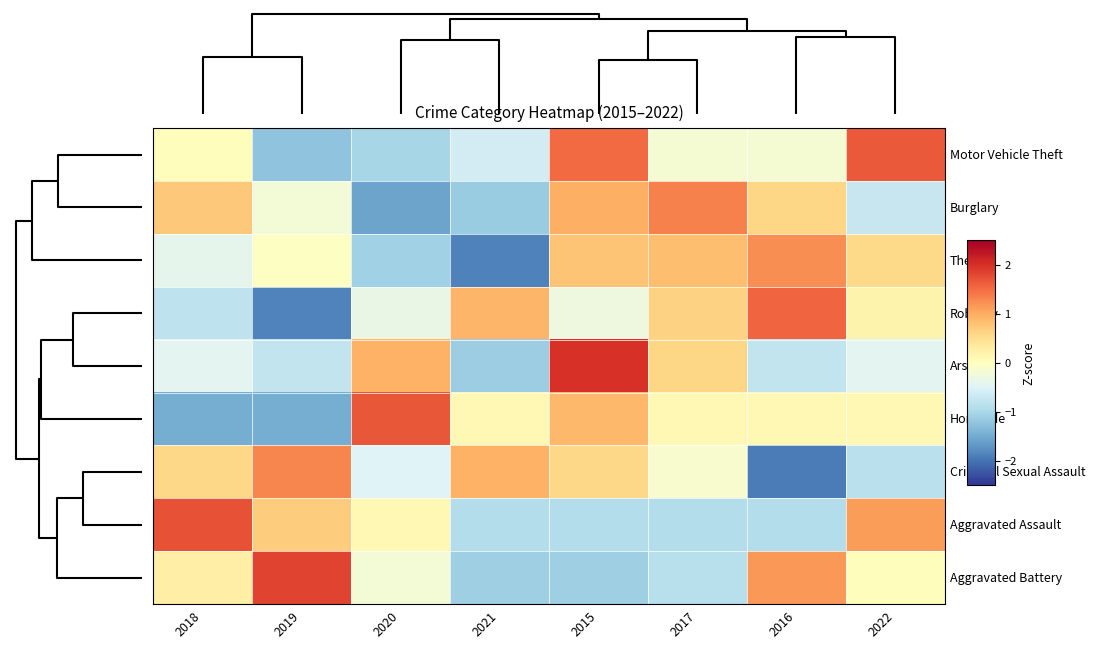

Count the number of data series in this chart.

9